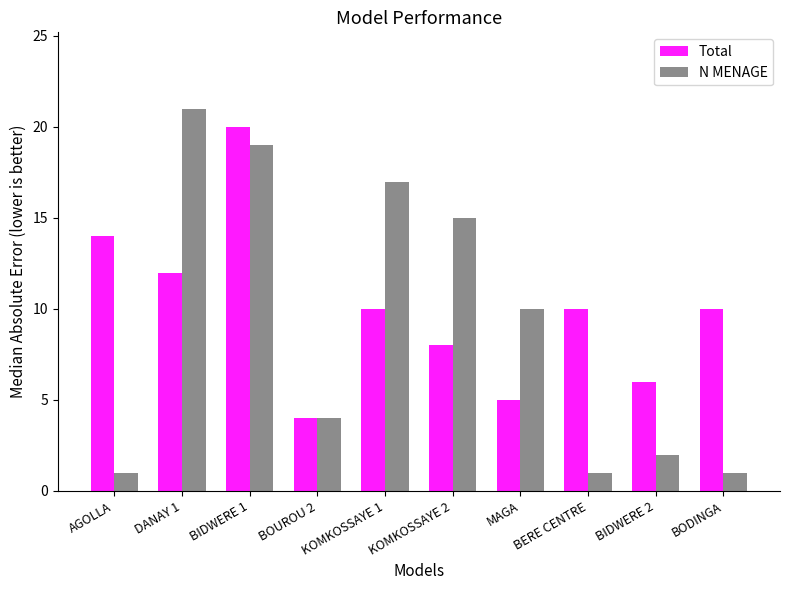

At which category is the sum across all series the highest?

BIDWERE 1